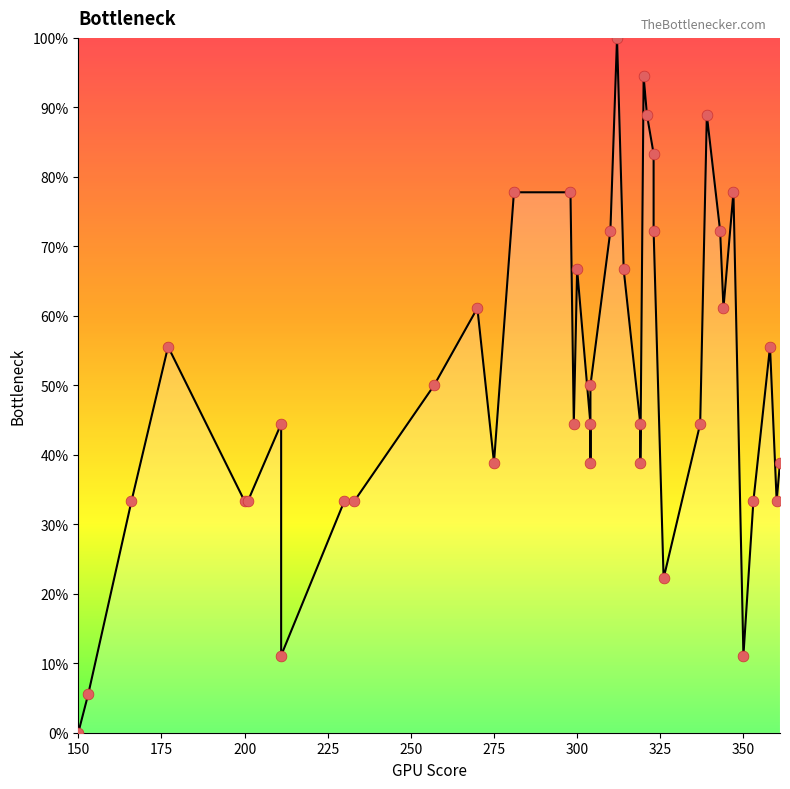

Which series has the widest spread of Y values?

Y